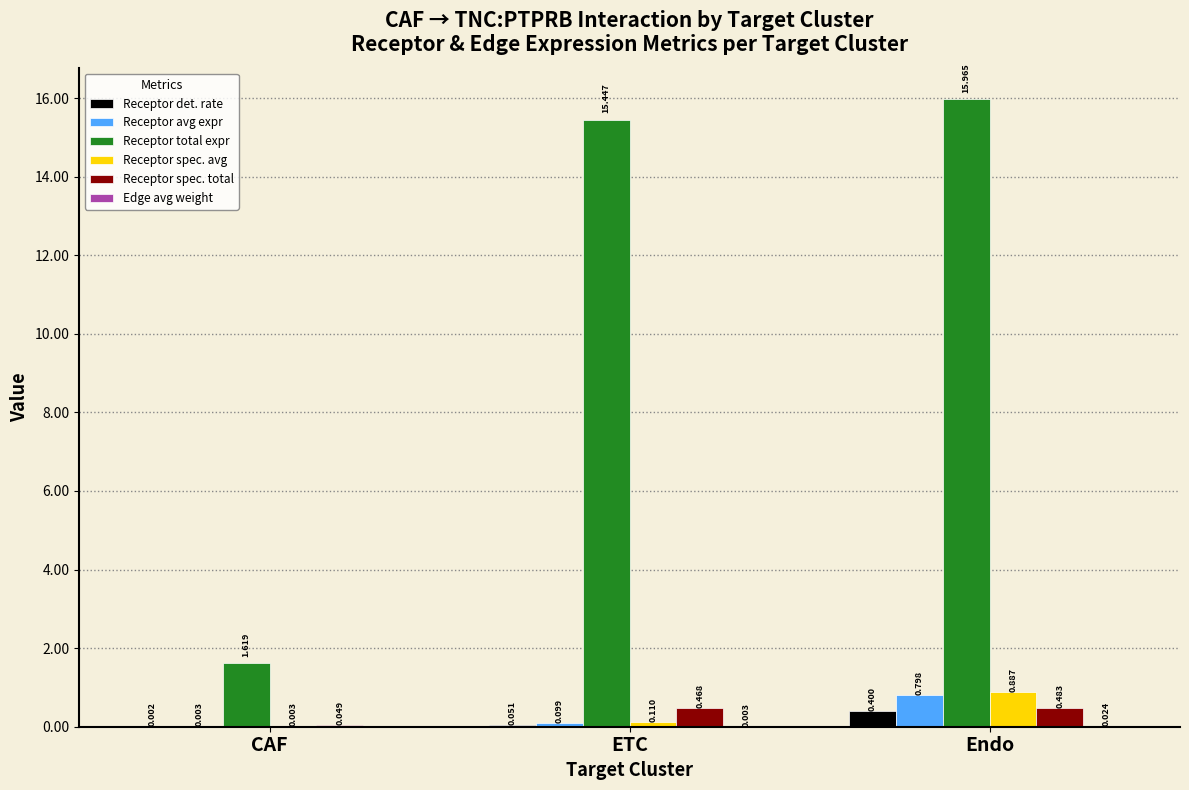

At which category is the sum across all series the highest?

Endo